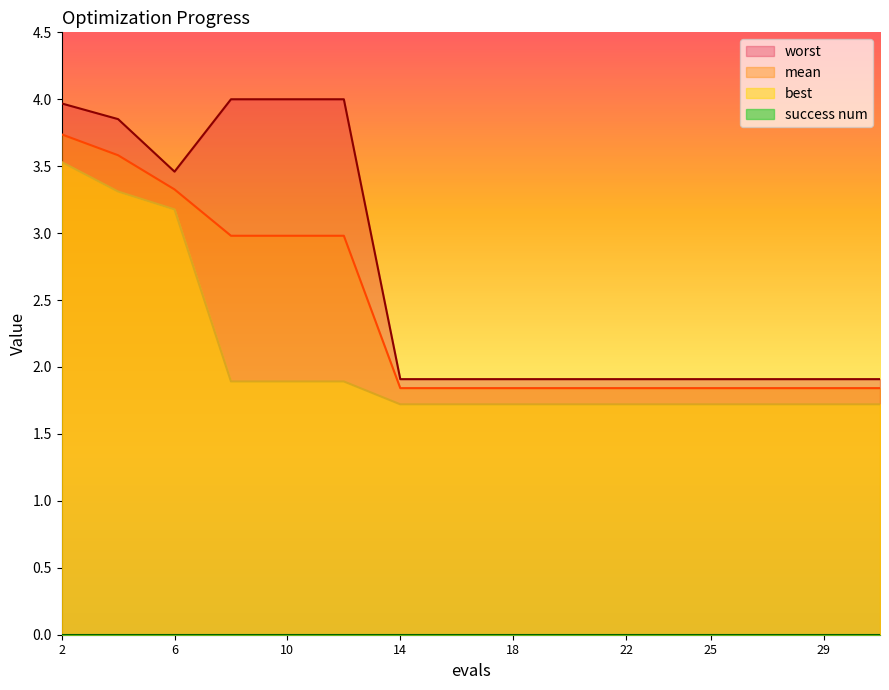

Is it true that best equals 0.5 at 8?

False